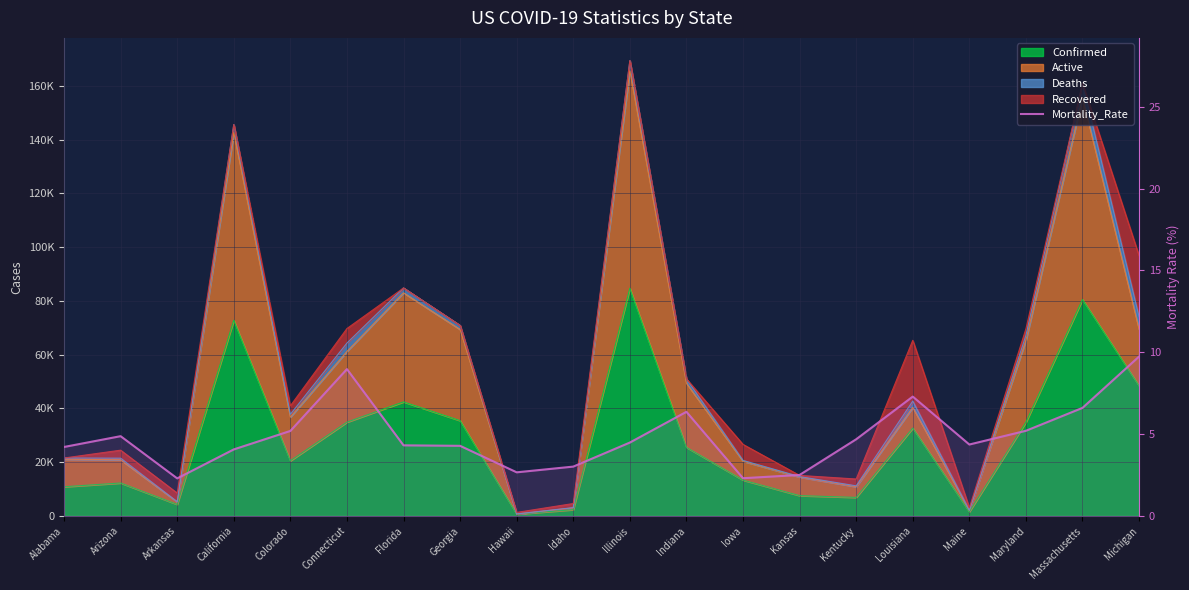

How many categories are shown in the chart?

20